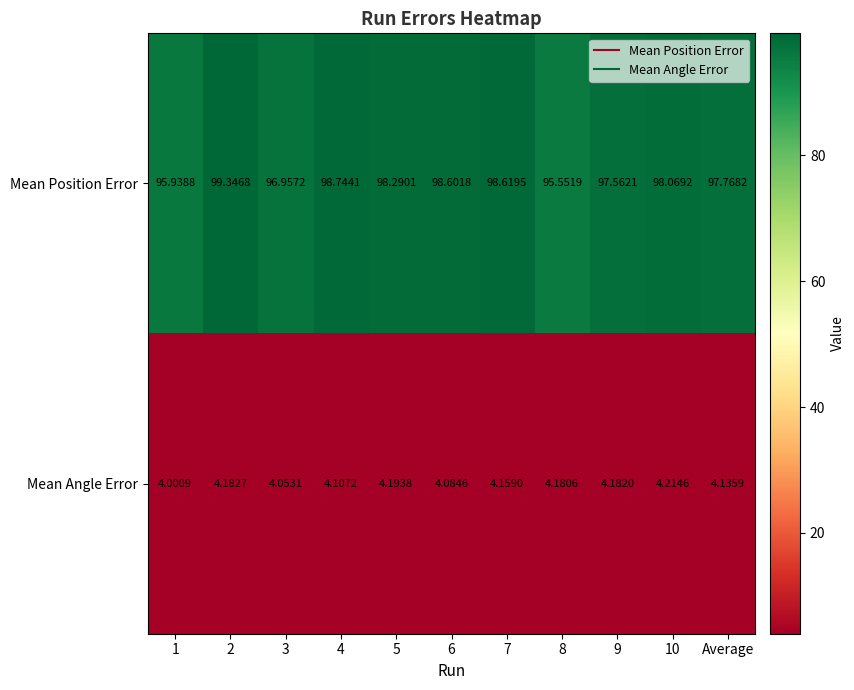

At how many categories does at least one series exceed 89?

11